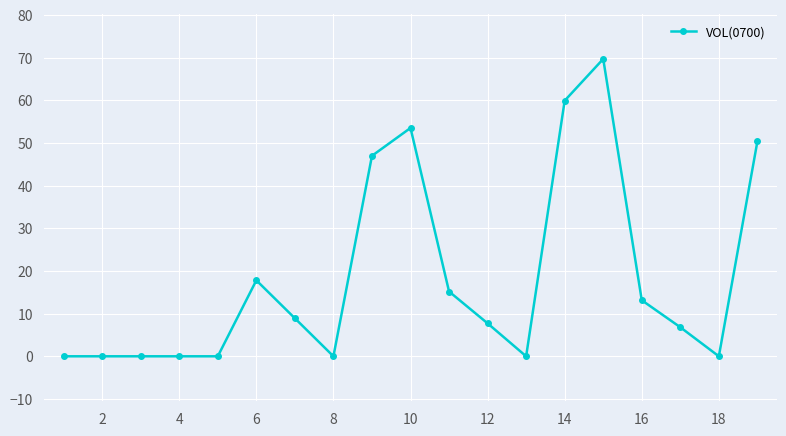

How many series are shown in this chart?

1